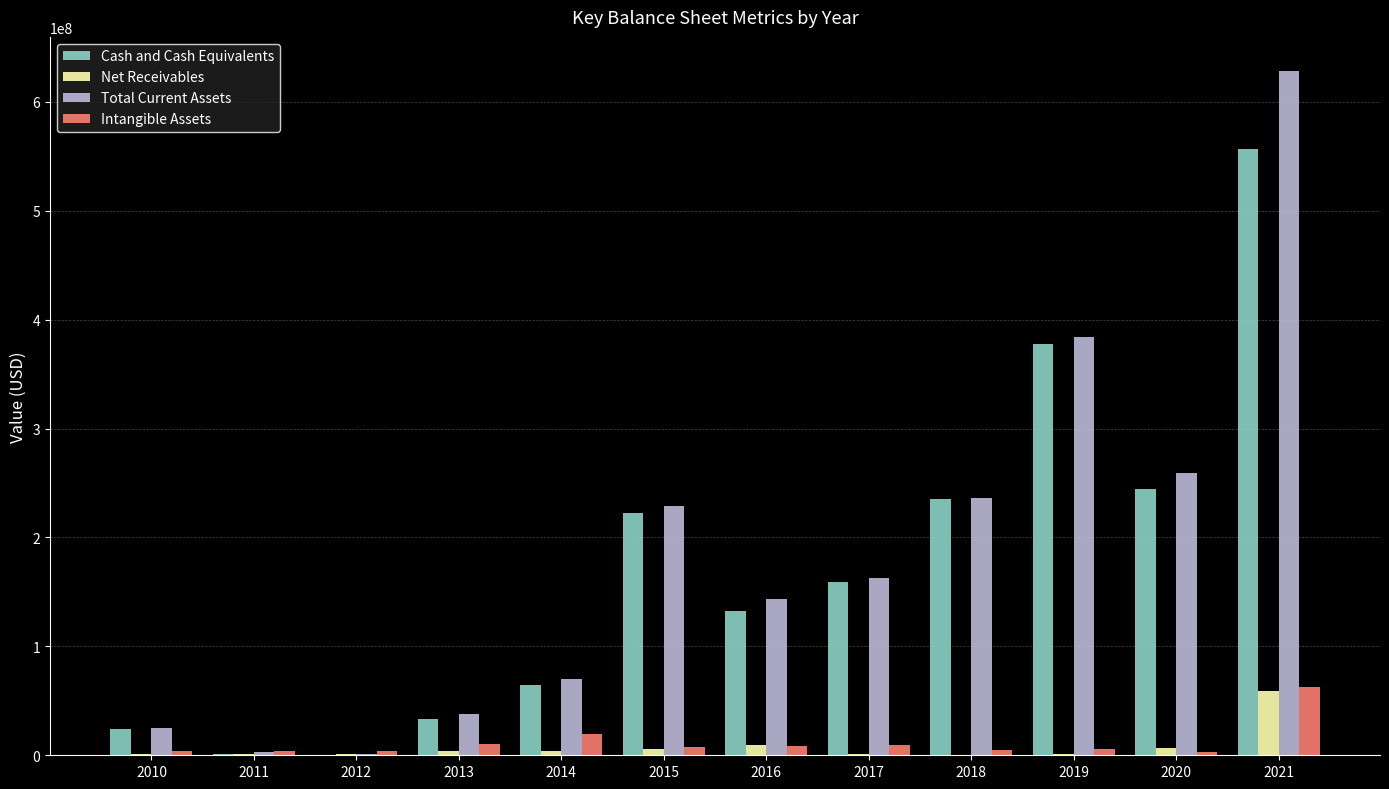

Which series has the largest range (max minus min)?

Total Current Assets